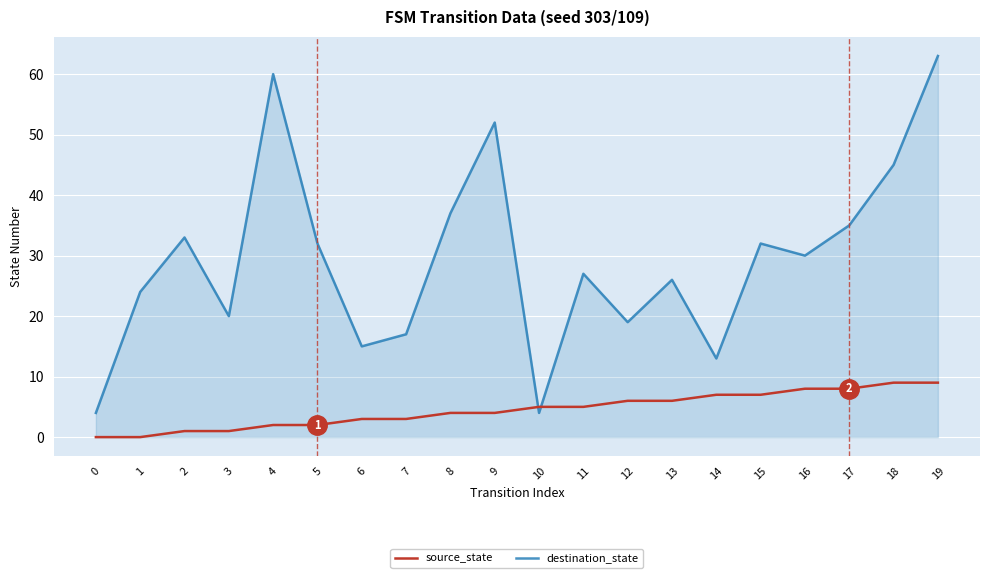

How many values in the source_state series are below 5?

10